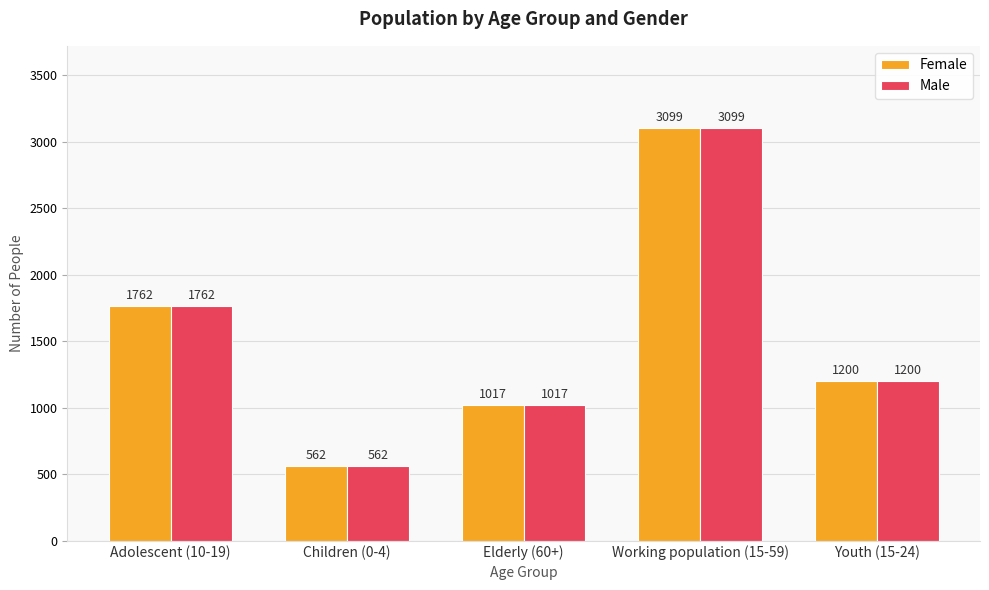

Reading right to left, transcribe all the data shown in this chart.

Female: 1200	3099	1017	562	1762
Male: 1200	3099	1017	562	1762